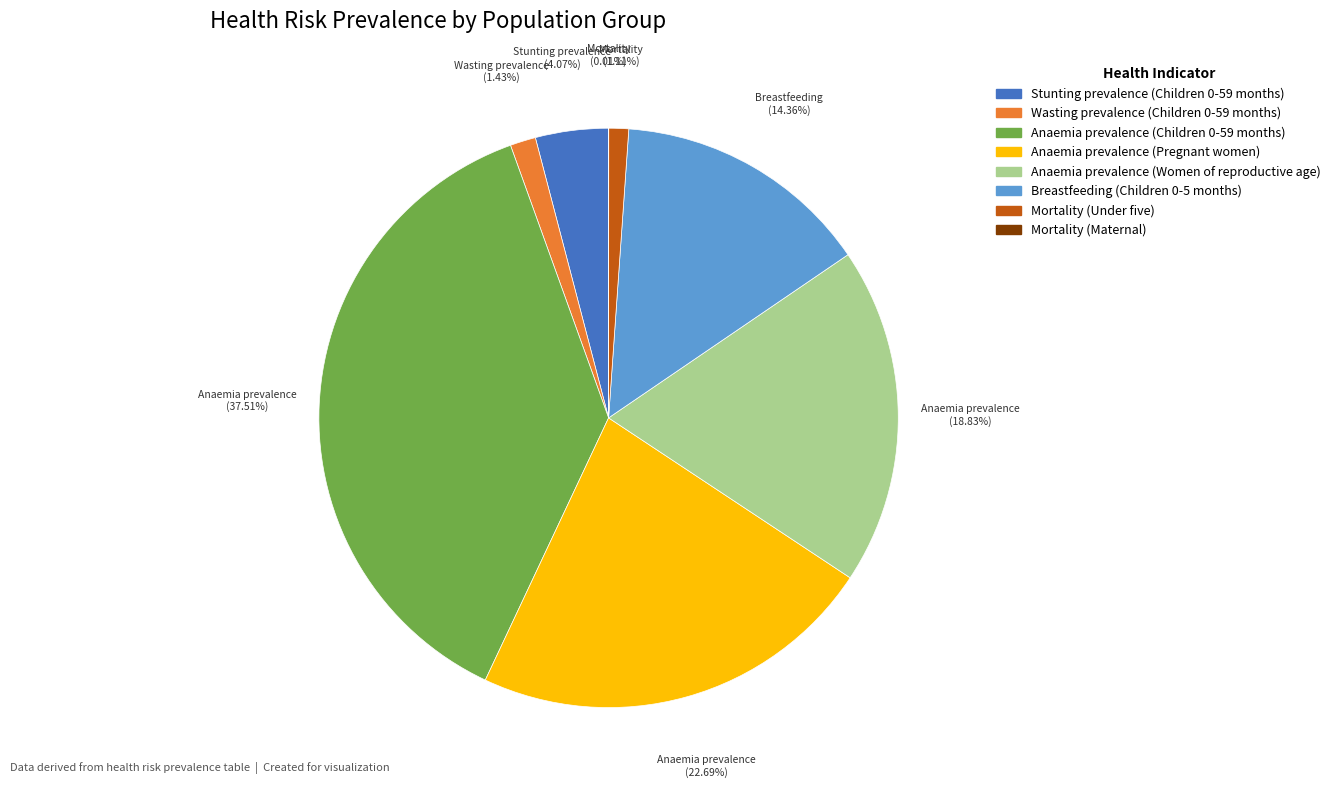

The Anaemia prevalence (Women of reproductive age) slice represents 19% of the pie. True or false?

True